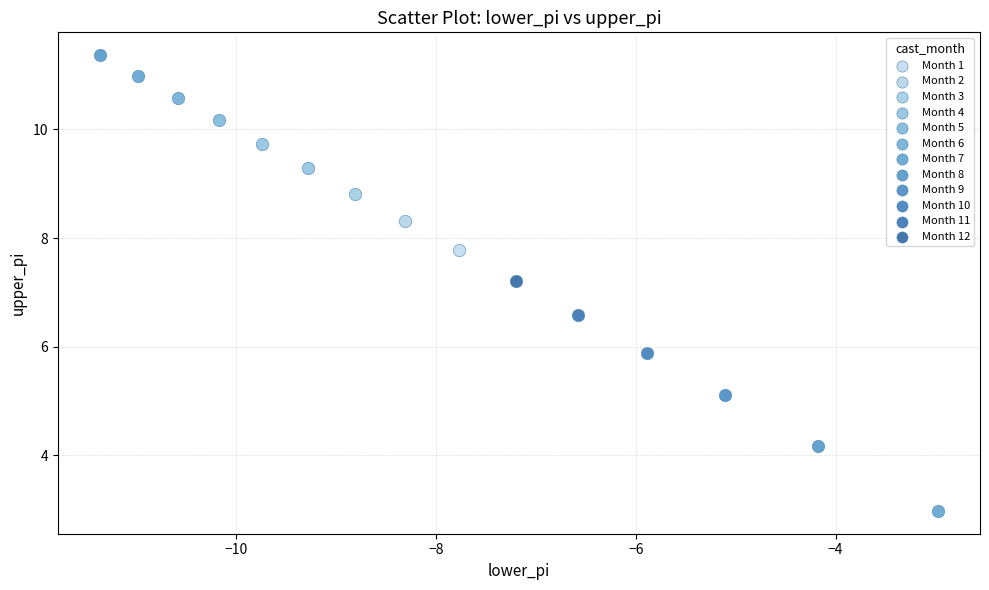

Which series reaches the minimum Y coordinate?

Month 7